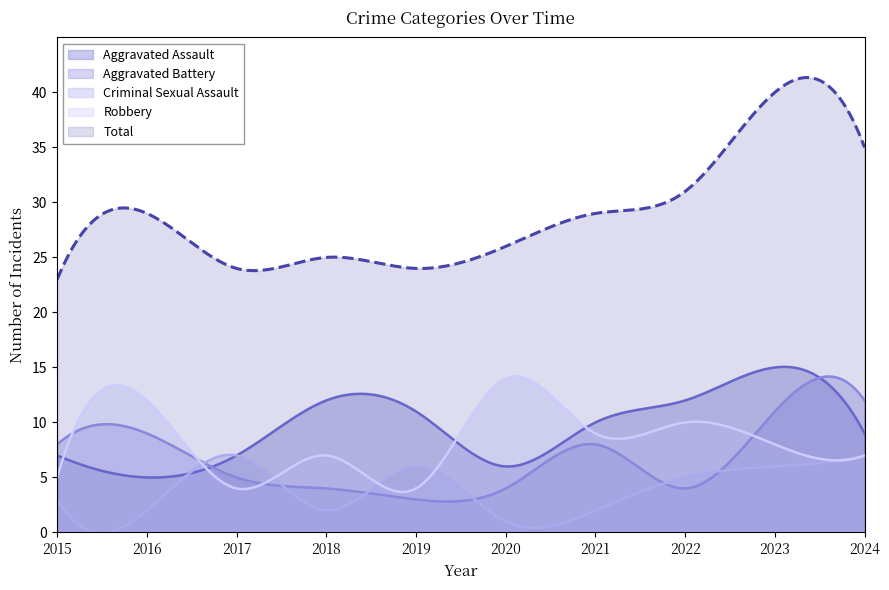

The Aggravated Battery series shows 8 at 2021. True or false?

True